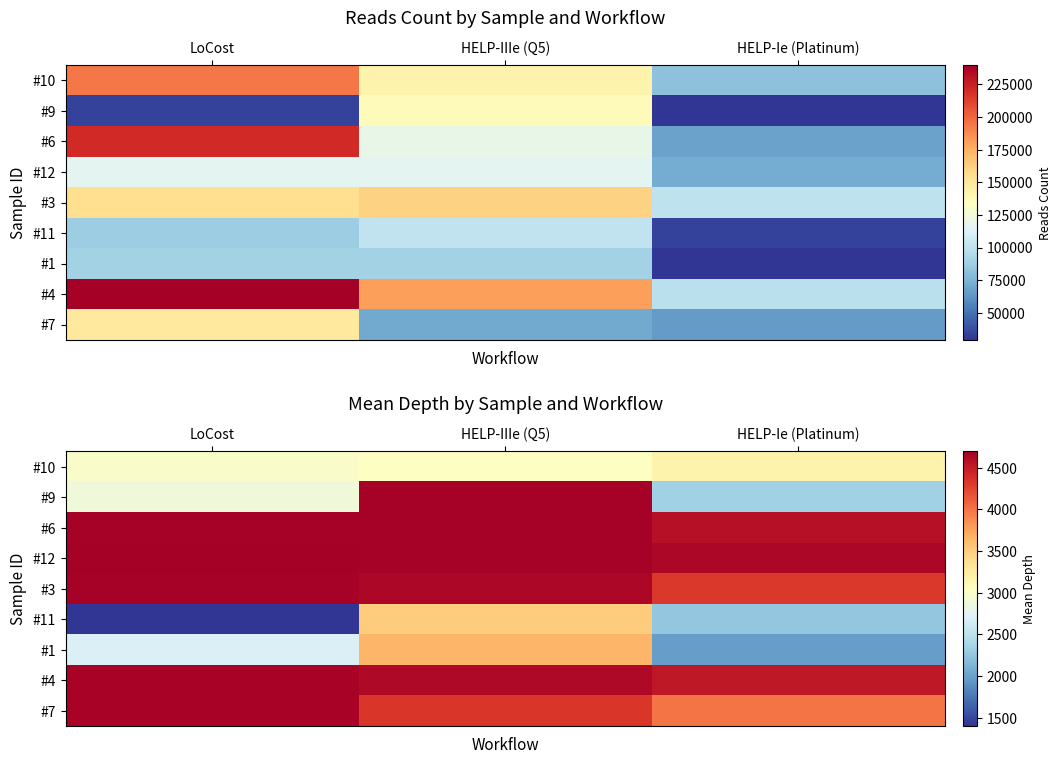

How many values in the #7 series exceed 4331?

2